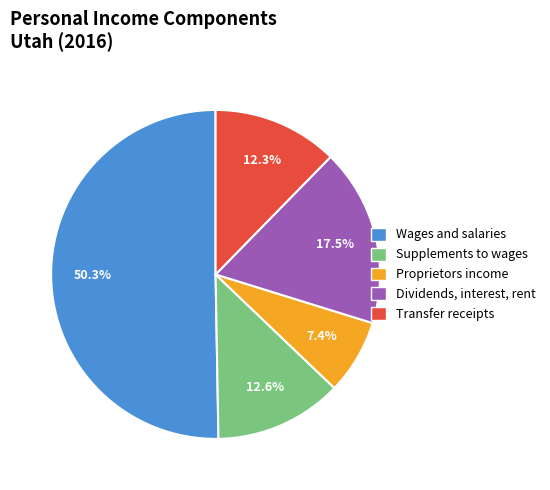

Count the number of slices in the pie.

5